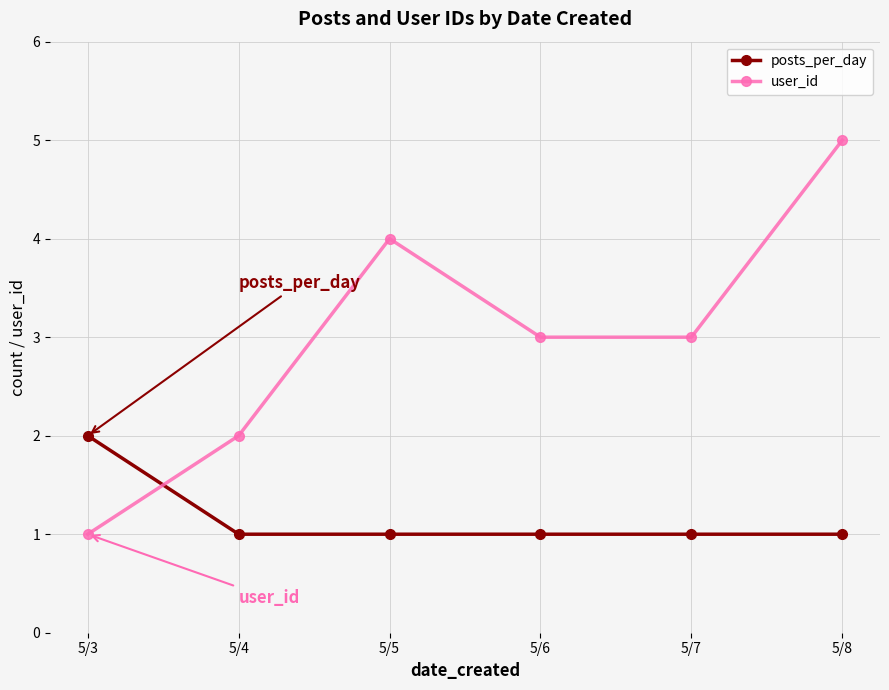

What is the total value across all series at 5/6?

4